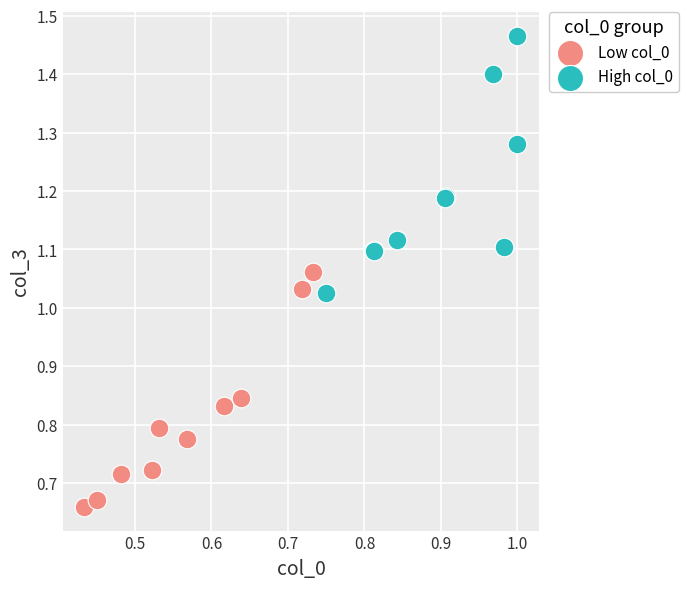

Which series reaches the minimum Y coordinate?

Low col_0